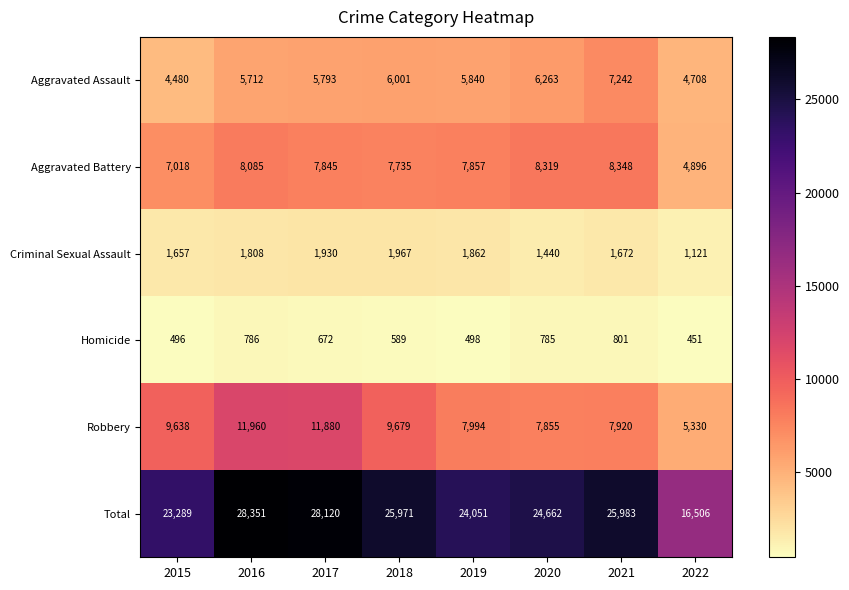

What is the difference between the second highest and minimum values in the Aggravated Assault series?

1783